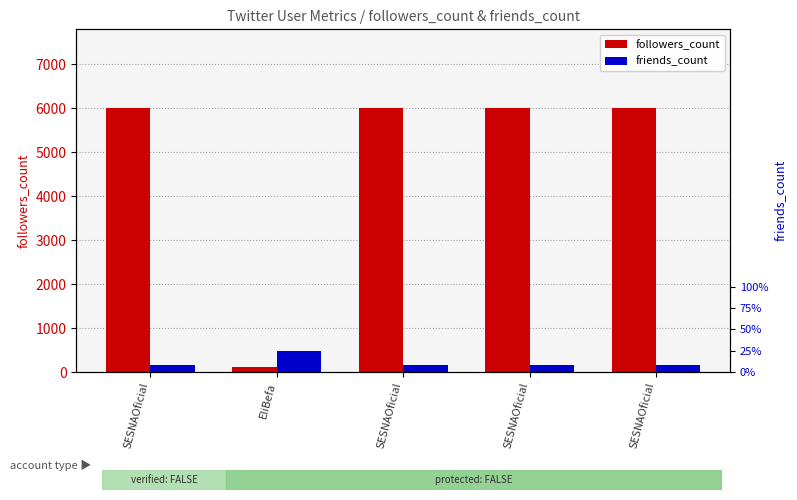

What is the difference between the highest and lowest values at SESNAOficial?

5841